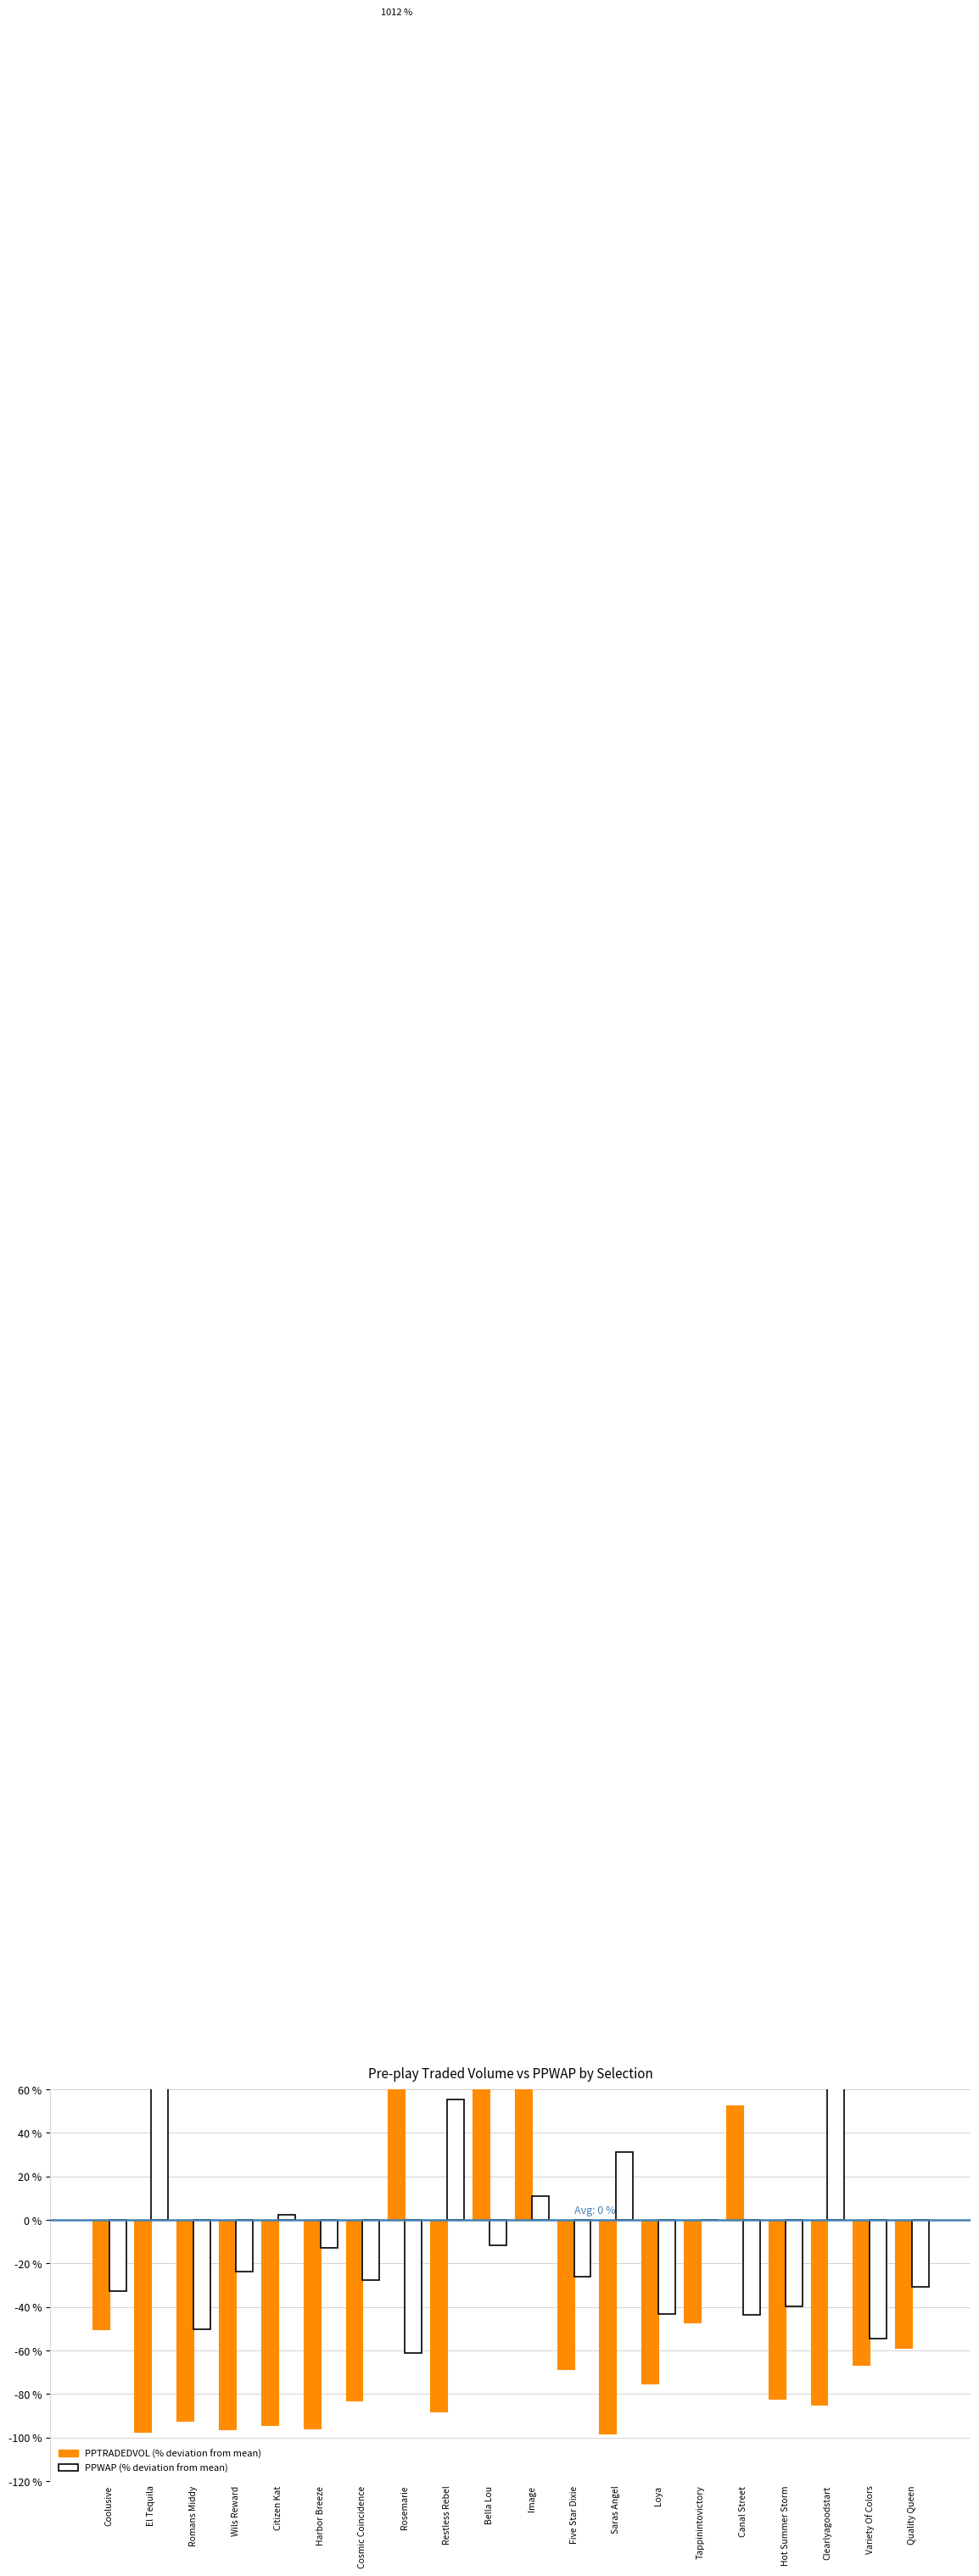

What is the difference between the highest and lowest values at Wils Reward?

72.6